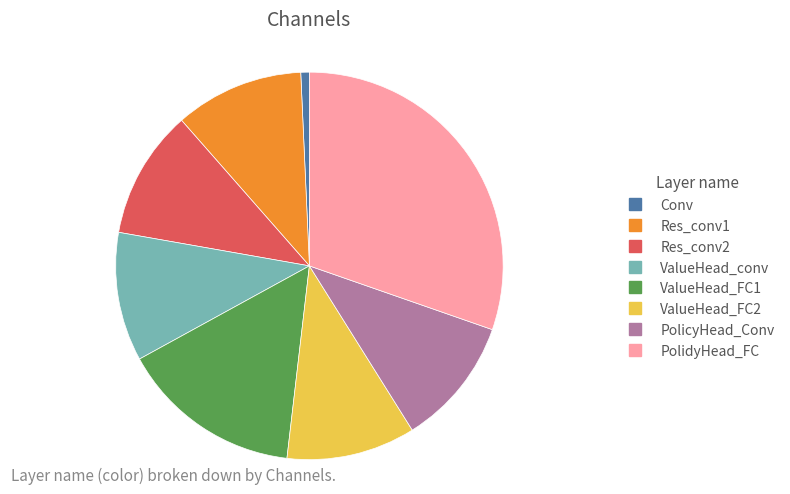

Is Conv the majority of the pie?

No